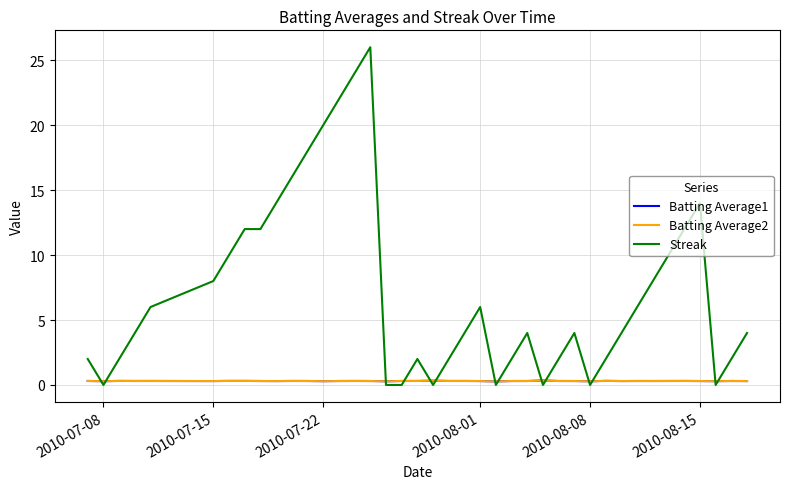

What is the maximum value shown in the chart?

26.0